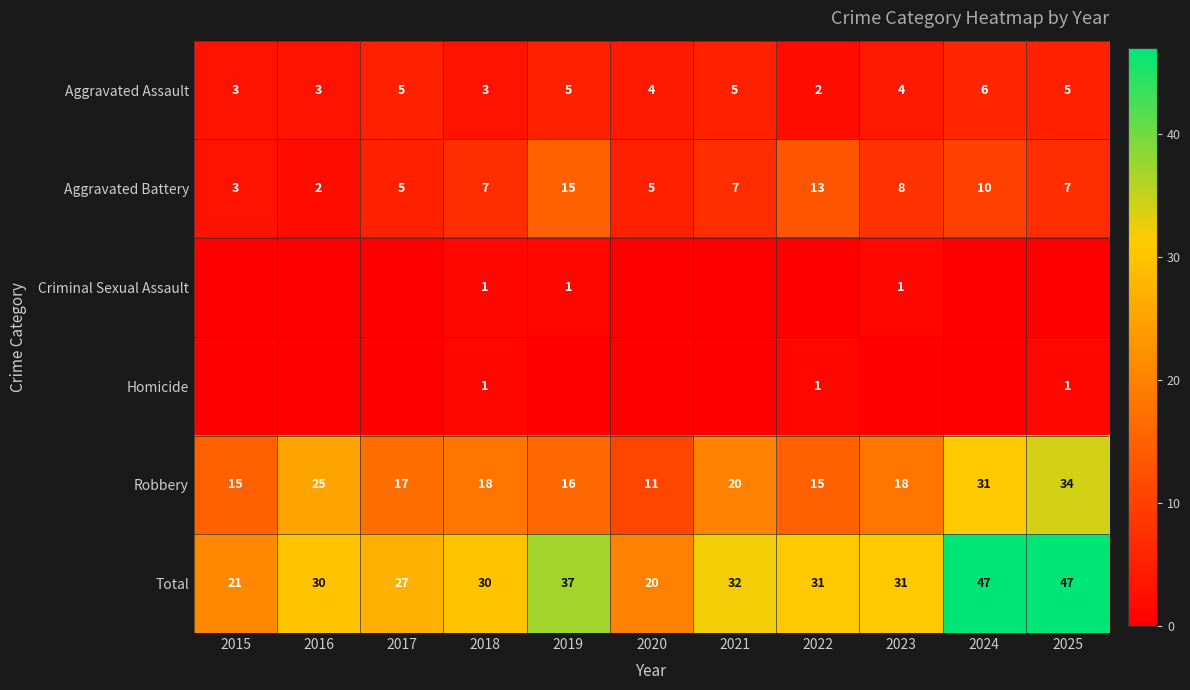

The Aggravated Battery series shows 7 at 2021. True or false?

True